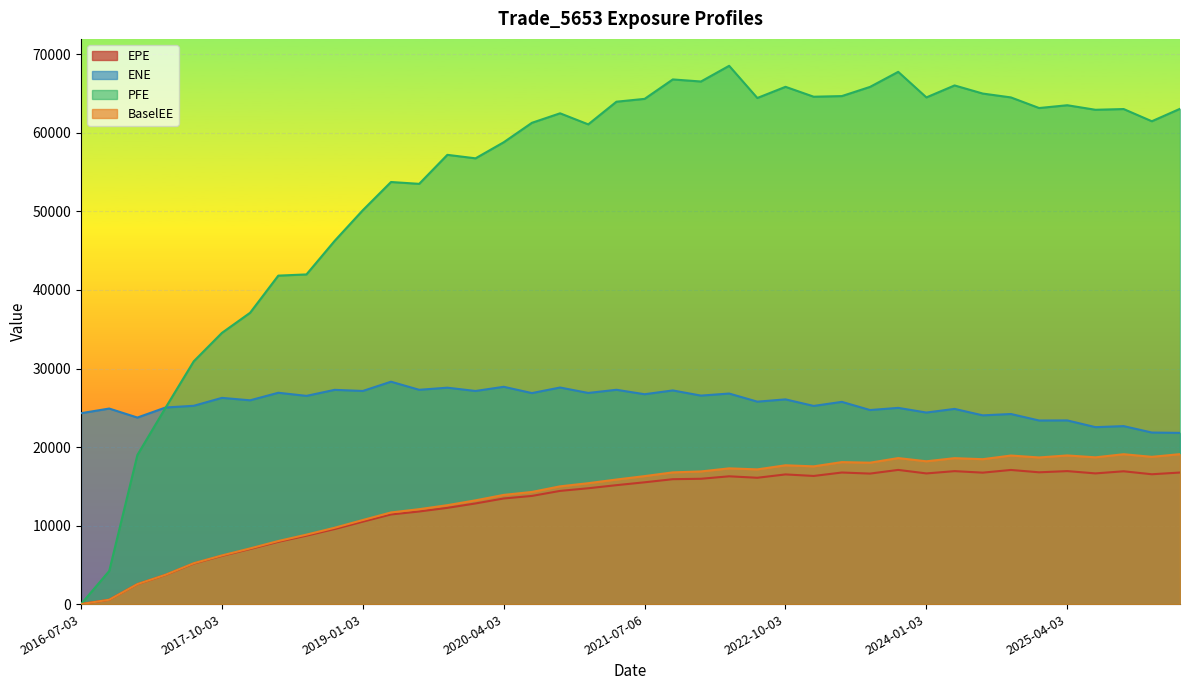

True or false: PFE has a value of 25614.0 at 2021-04-06.

False